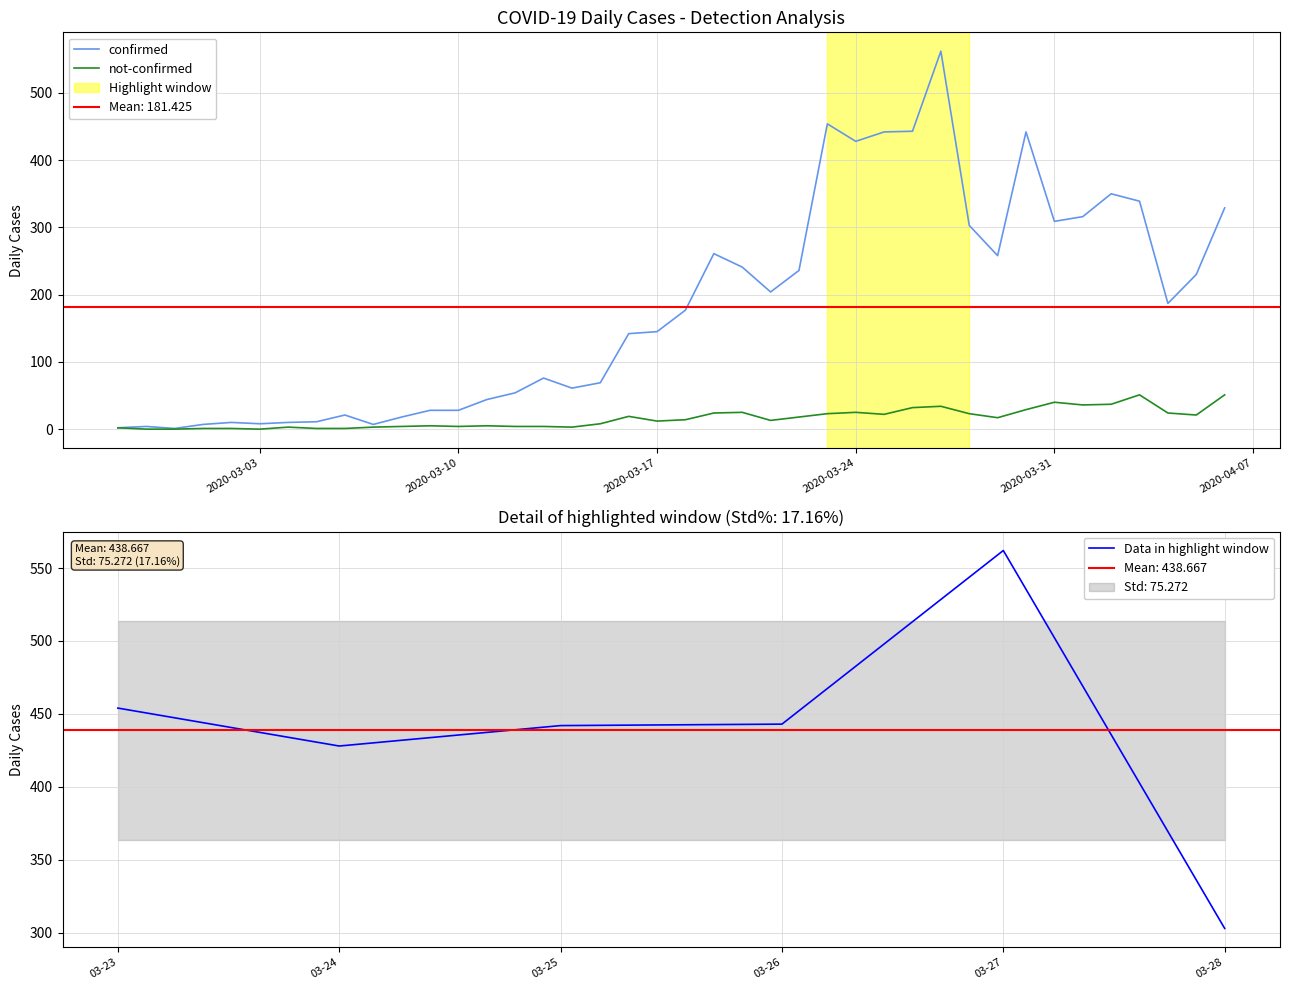

Reading left to right, extract all data points from this chart.

confirmed: 2	4	1	7	10	8	10	11	21	7	18	28	28	44	54	76	61	69	142	145	177	261	241	204	236	454	428	442	443	562	303	258	442	309	316	350	339	187	230	329
not-confirmed: 2	0	0	1	1	0	3	1	1	3	4	5	4	5	4	4	3	8	19	12	14	24	25	13	18	23	25	22	32	34	23	17	29	40	36	37	51	24	21	51